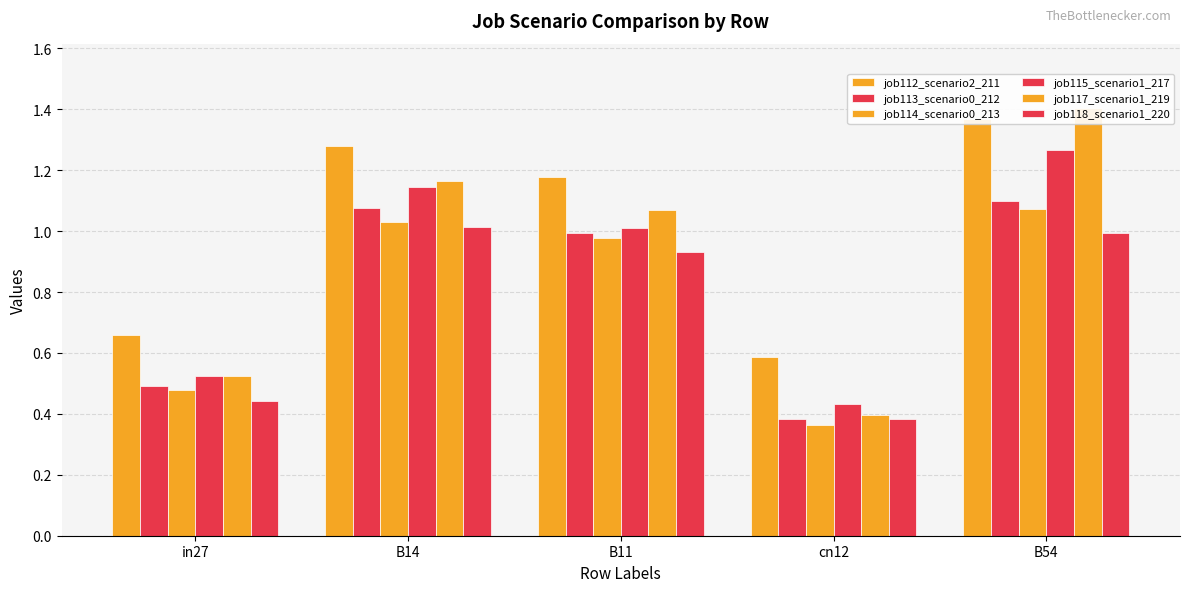

What is the minimum value for job114_scenario0_213?

0.4